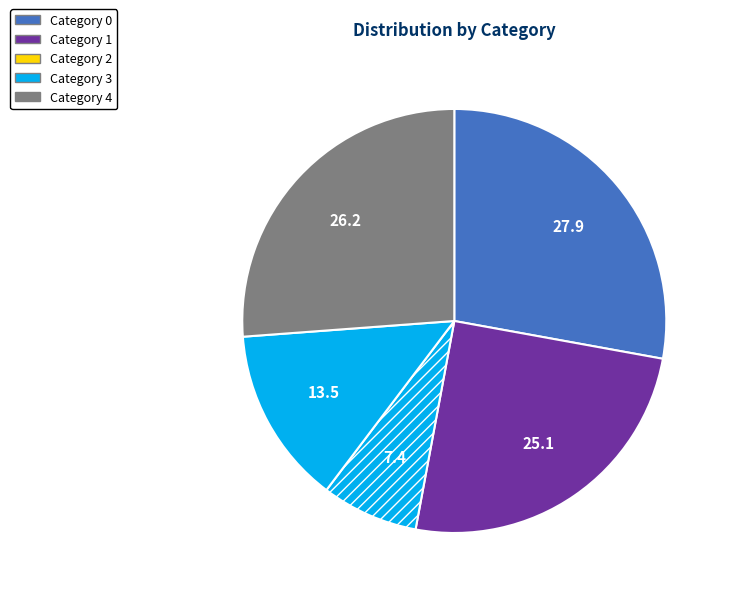

How many slices are in this pie chart?

5